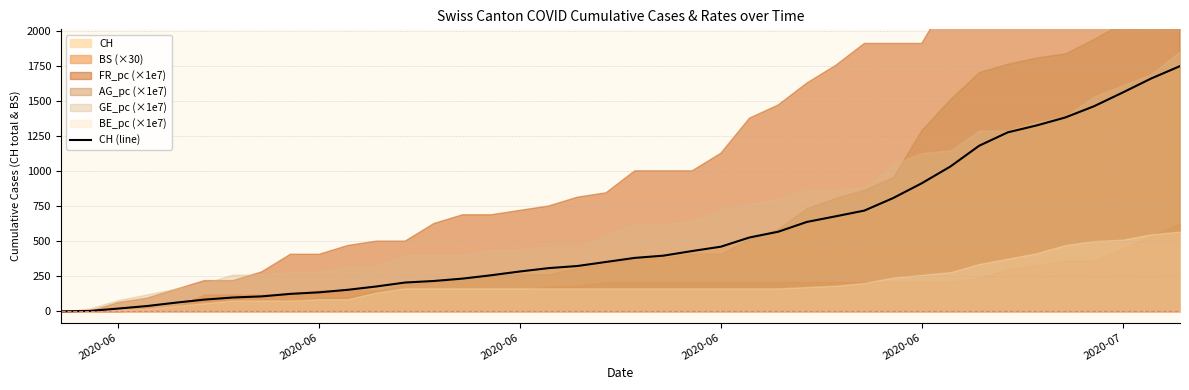

How many values exceed 382?

19